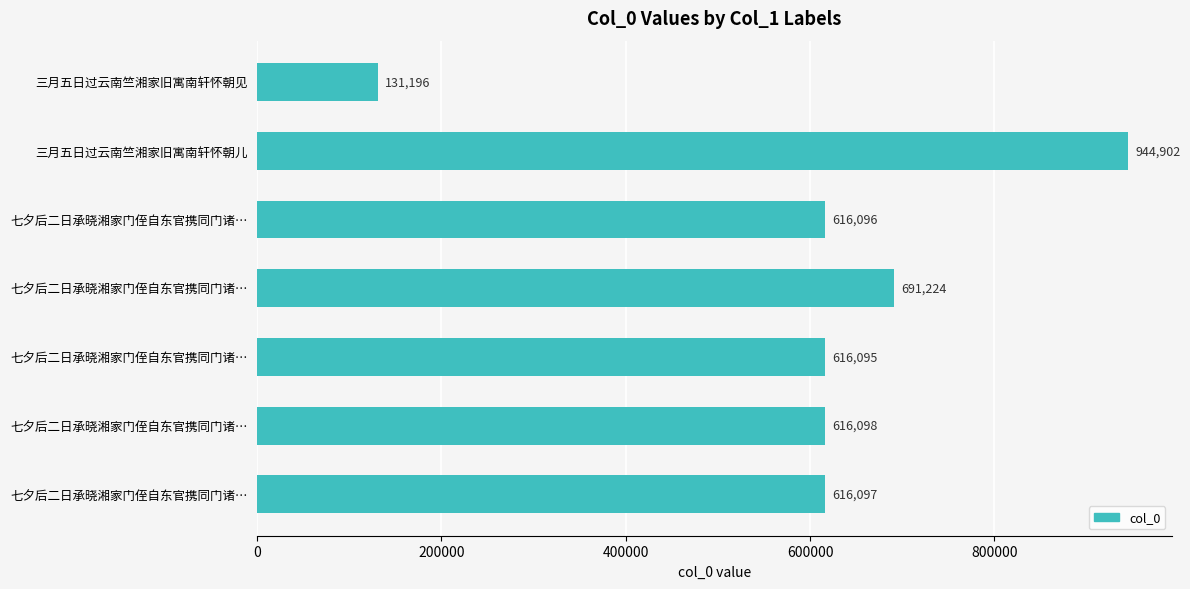

How many bars are there in total?

7